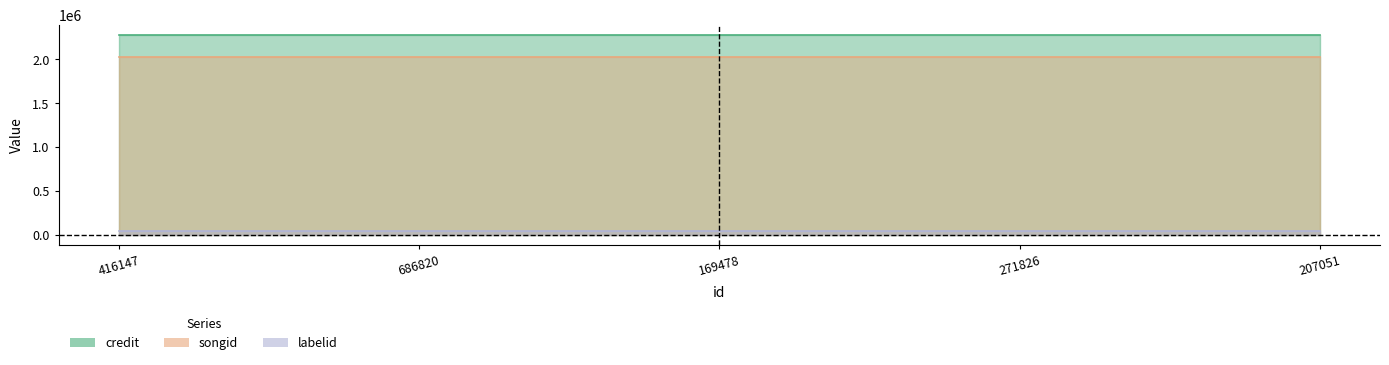

What is the total value across all series at 169478?

4352598